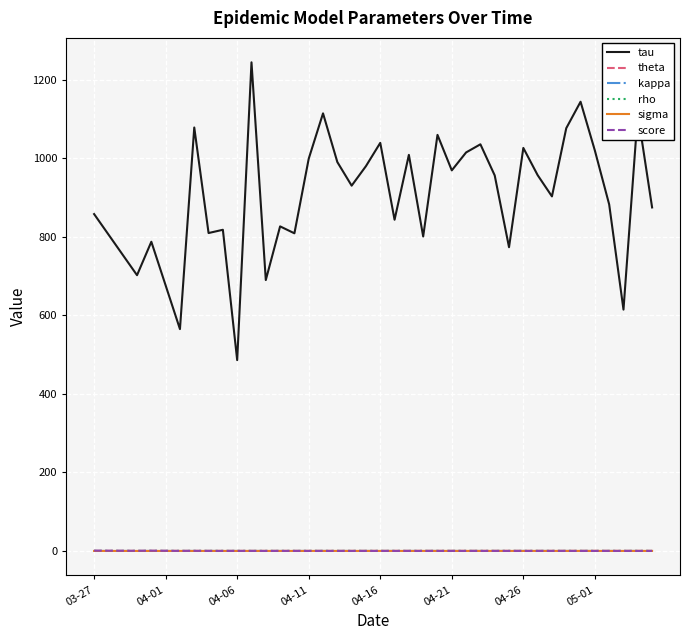

Which series has the largest total across all categories?

tau